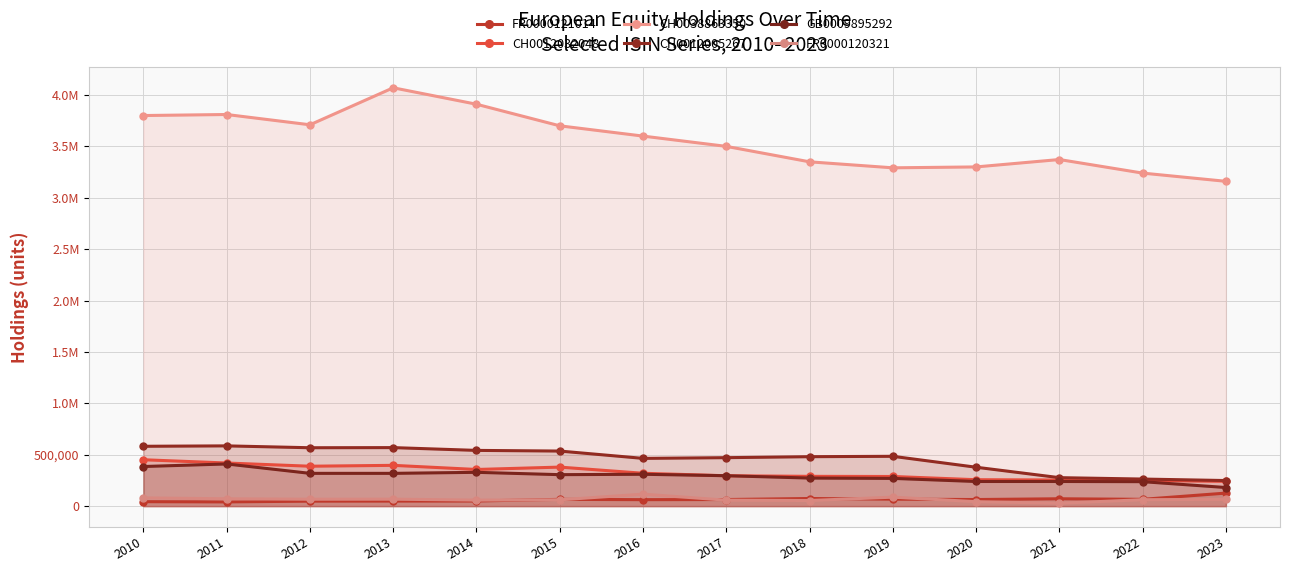

What is the minimum value shown in the chart?

27700.0